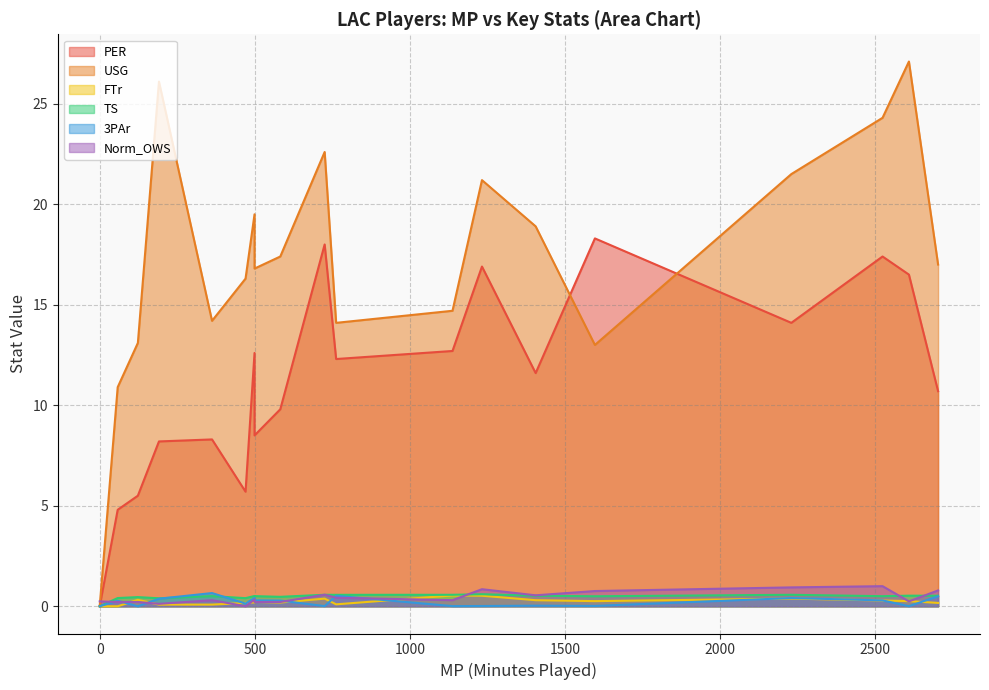

Which series has the largest total across all categories?

USG